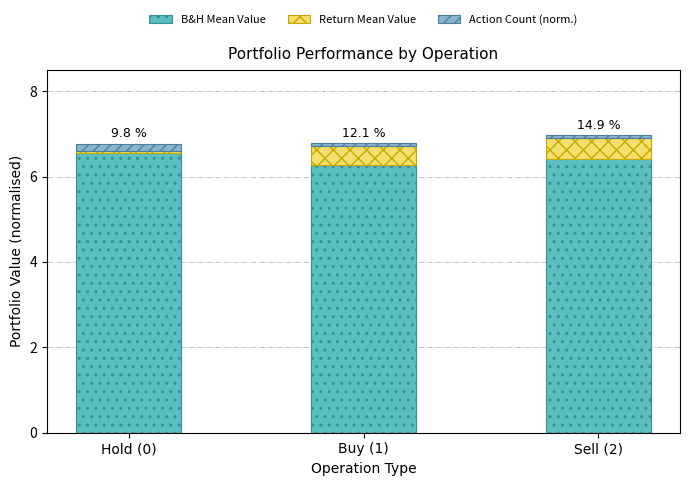

The B&H Mean Value series shows 6.4 at Sell (2). True or false?

True